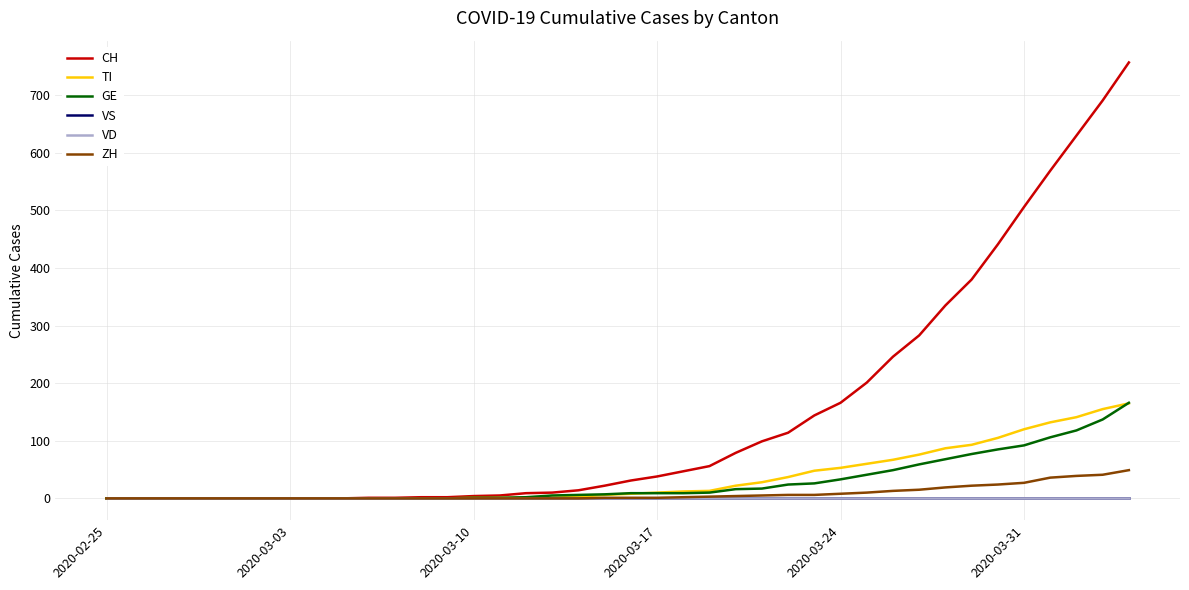

True or false: GE and VD intersect in this chart.

False